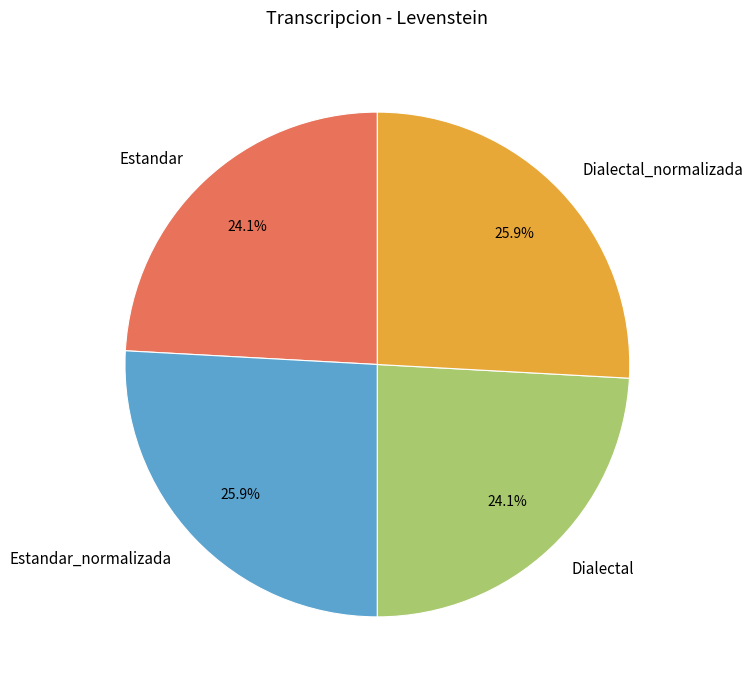

To the nearest percent, what percentage of the pie is Estandar_normalizada?

26%